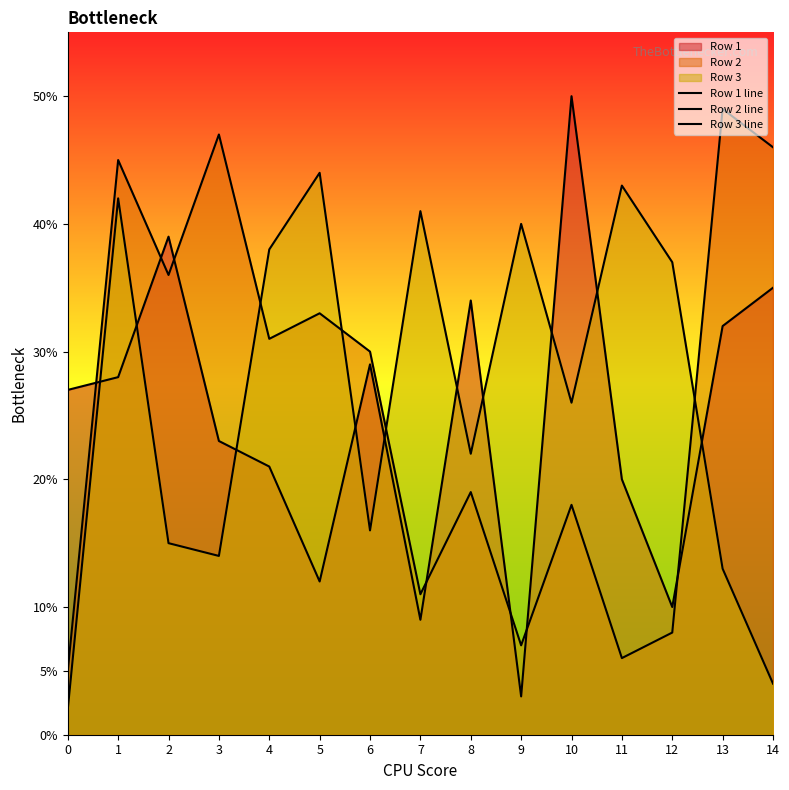

Reading right to left, extract all data points from this chart.

Row 1 line: 35	32	10	20	50	3	34	9	29	12	21	23	39	28	27
Row 2 line: 46	49	8	6	18	7	19	11	30	33	31	47	36	45	5
Row 3 line: 4	13	37	43	26	40	22	41	16	44	38	14	15	42	2